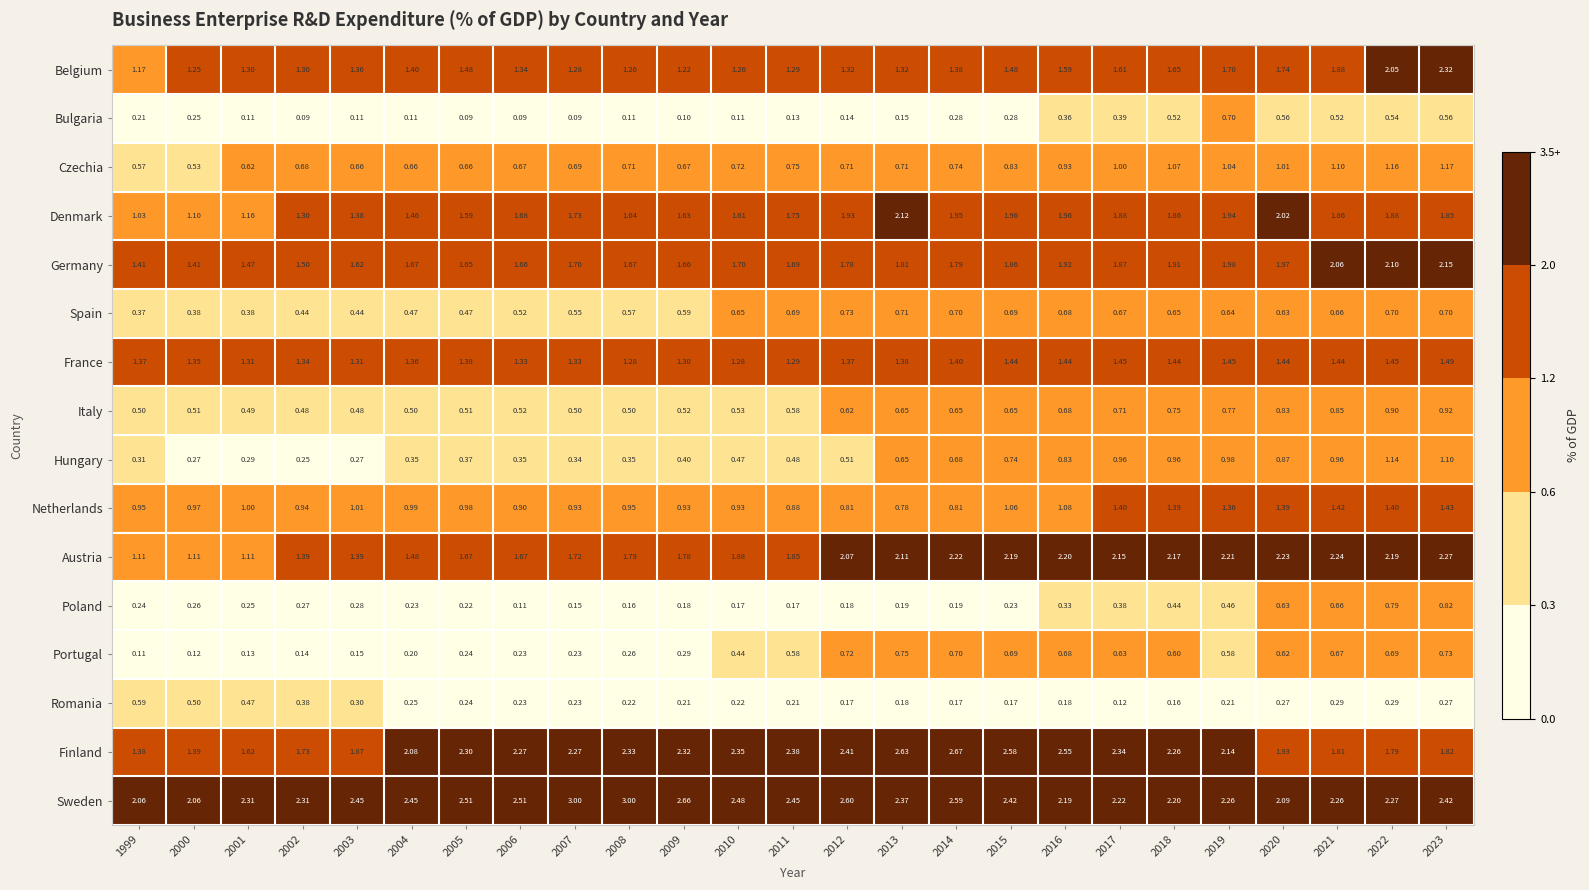

Rank the series at 2019 from lowest to highest value.

Romania, Poland, Portugal, Spain, Bulgaria, Italy, Hungary, Czechia, Netherlands, France, Belgium, Denmark, Germany, Finland, Austria, Sweden